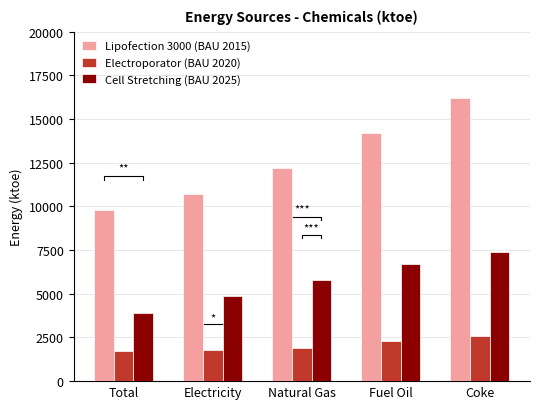

What is the spread (max minus min) of values at Coke?

13600